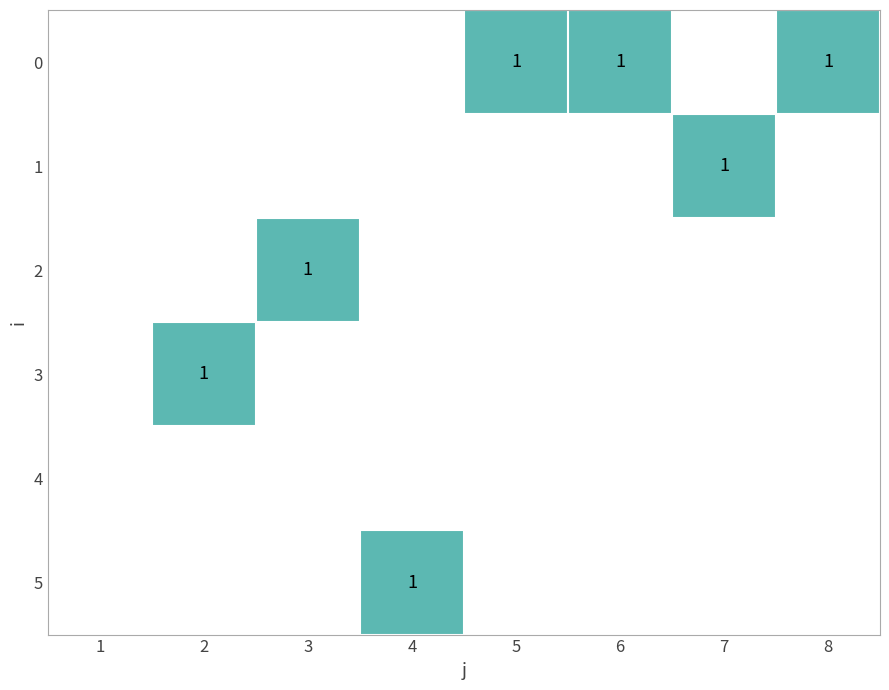

At 2, list the series in order from smallest to largest.

0, 1, 2, 3, 4, 5